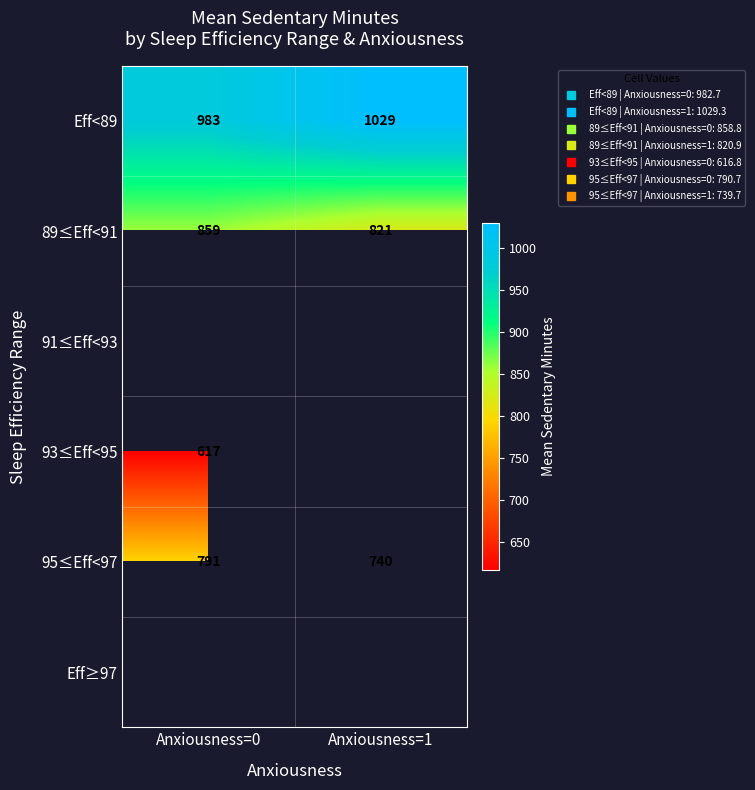

What is the maximum value for Eff<89?

1029.3